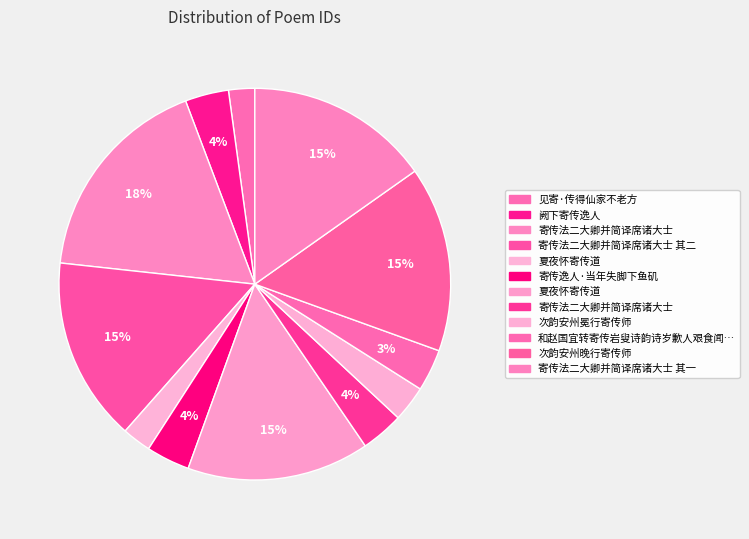

Which slice is the largest?

寄传法二大卿并简译席诸大士